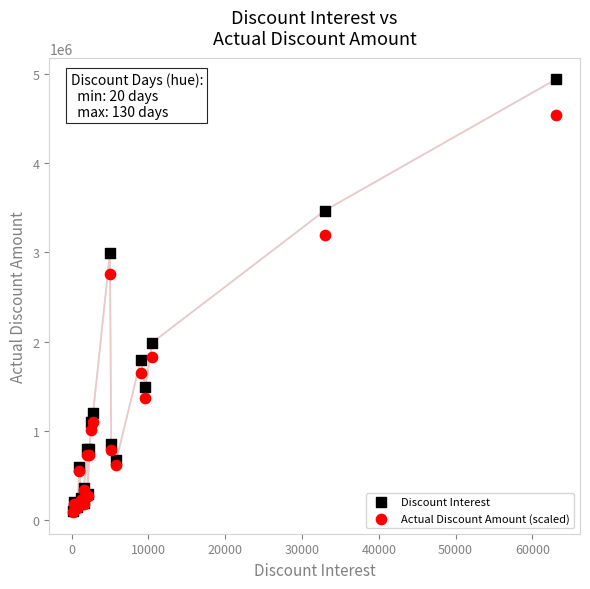

What are all the series names shown in the legend?

Discount Interest, Actual Discount Amount (scaled)